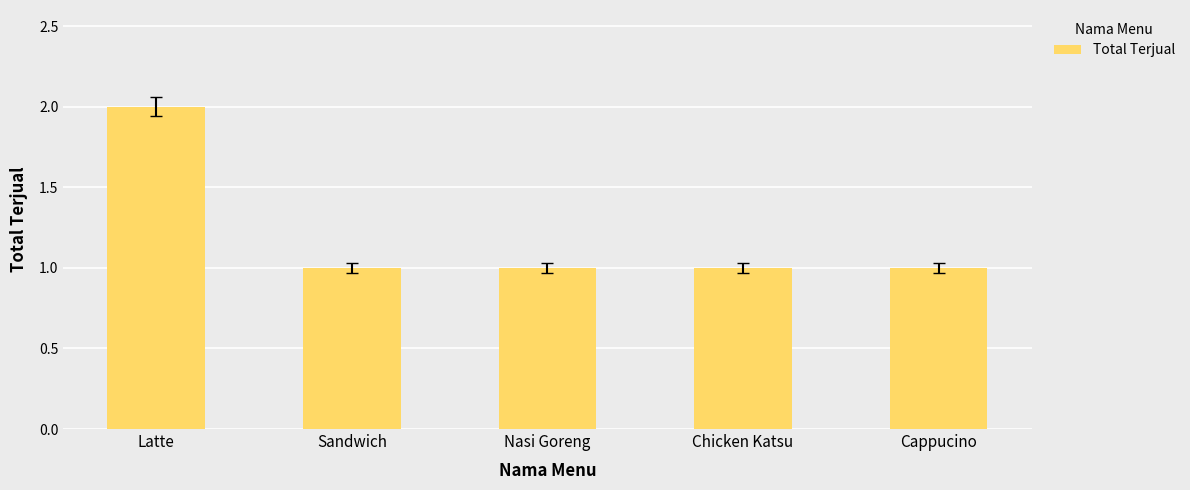

At which category does the chart reach its peak across all series?

Latte